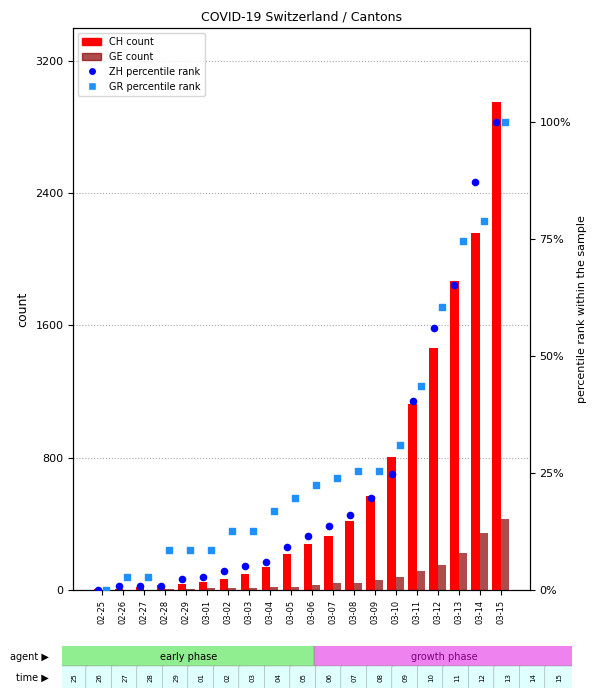

Which series has the widest spread of Y values?

CH count